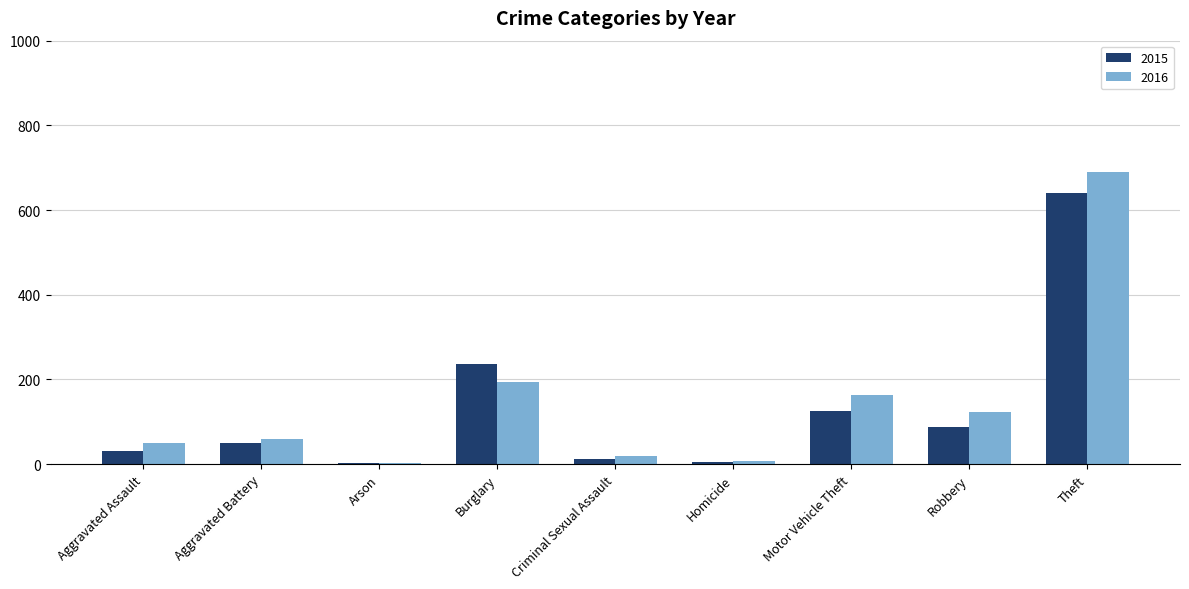

Between Burglary and Robbery, which series saw the biggest shift?

2015